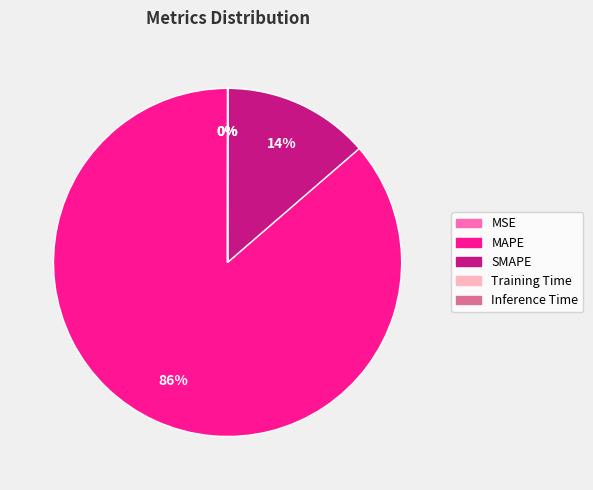

To the nearest percent, what is the difference between the largest and smallest slice percentages?

86%